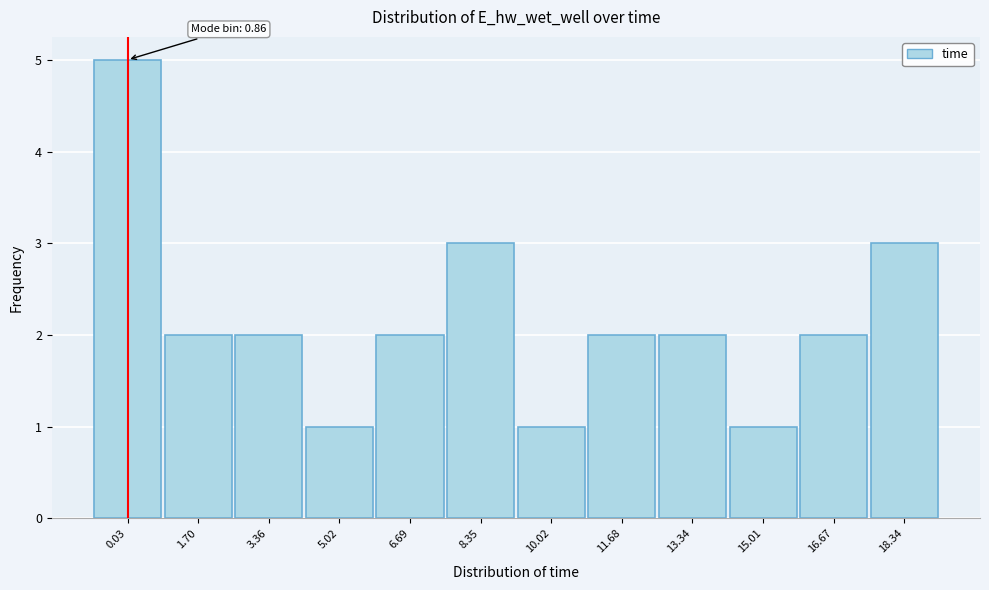

Reading right to left, list all the values displayed in this chart.

3	2	1	2	2	1	3	2	1	2	2	5